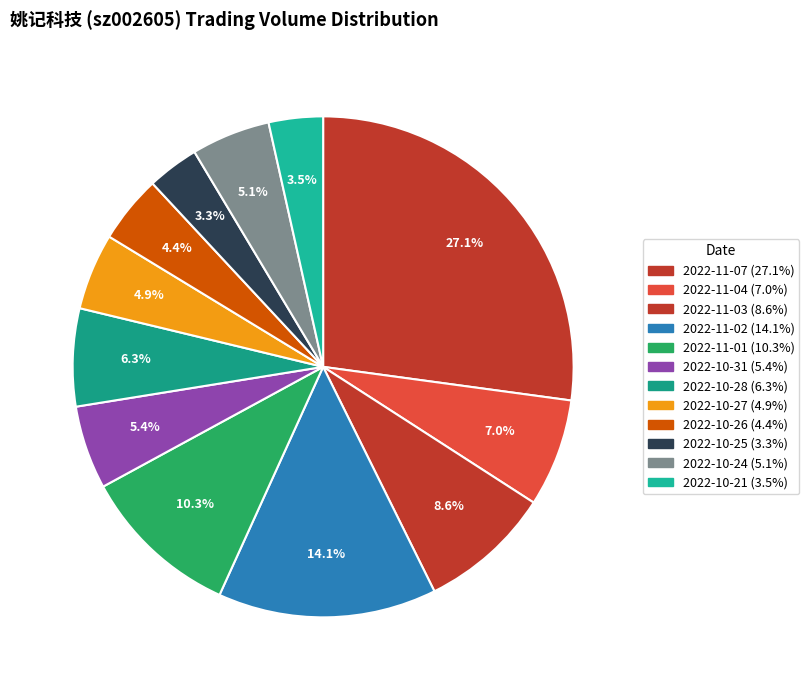

What percentage is the 2022-11-04 slice, to the nearest percent?

7%